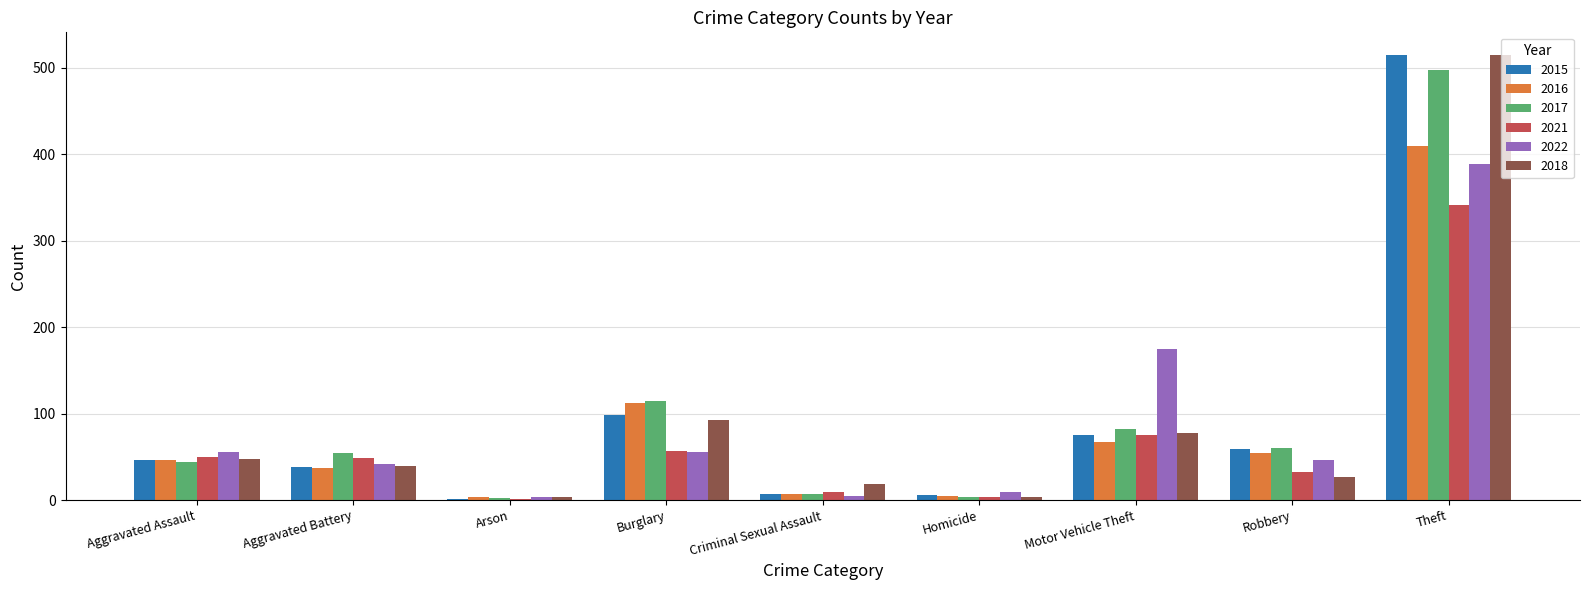

Is it true that 2015 equals 168 at Burglary?

False